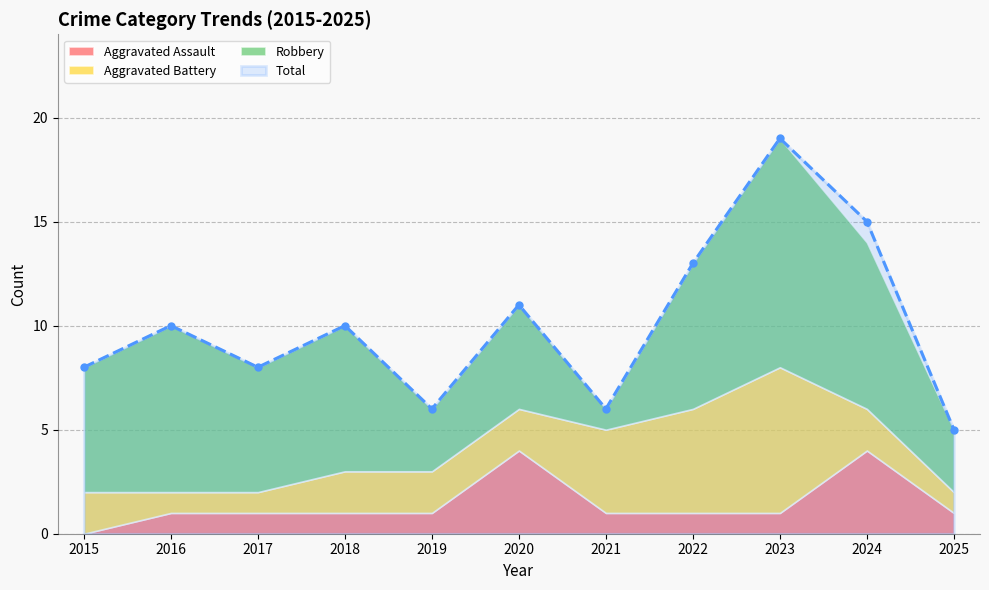

True or false: Aggravated Battery has more than 1 interior local peaks.

False